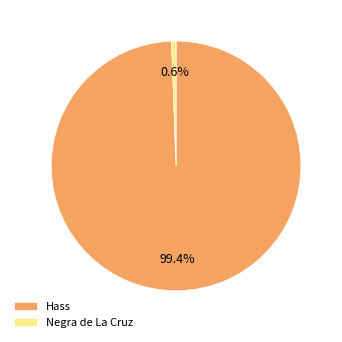

Which category accounts for the majority?

Hass